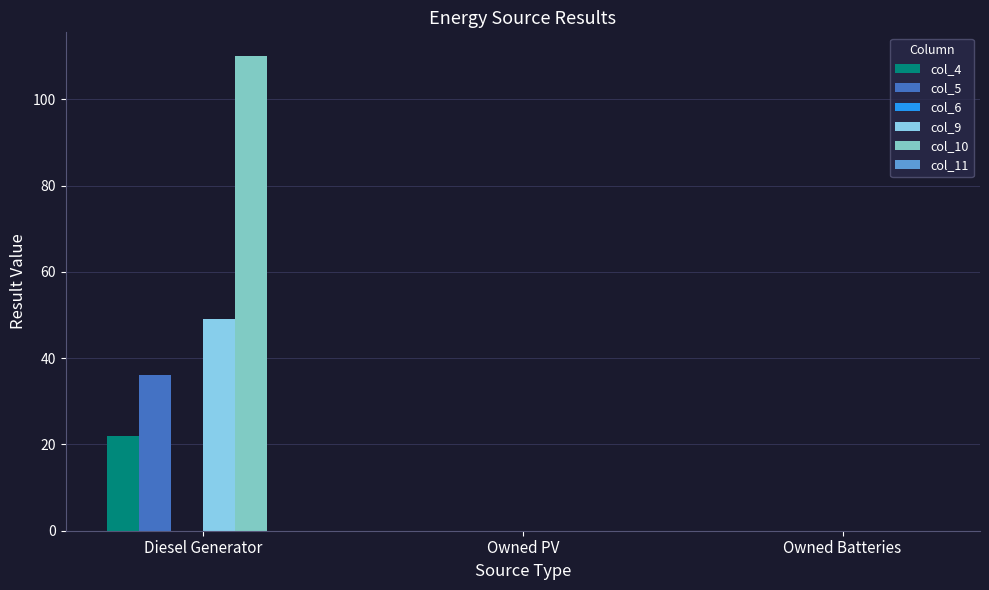

Count the number of data series in this chart.

4